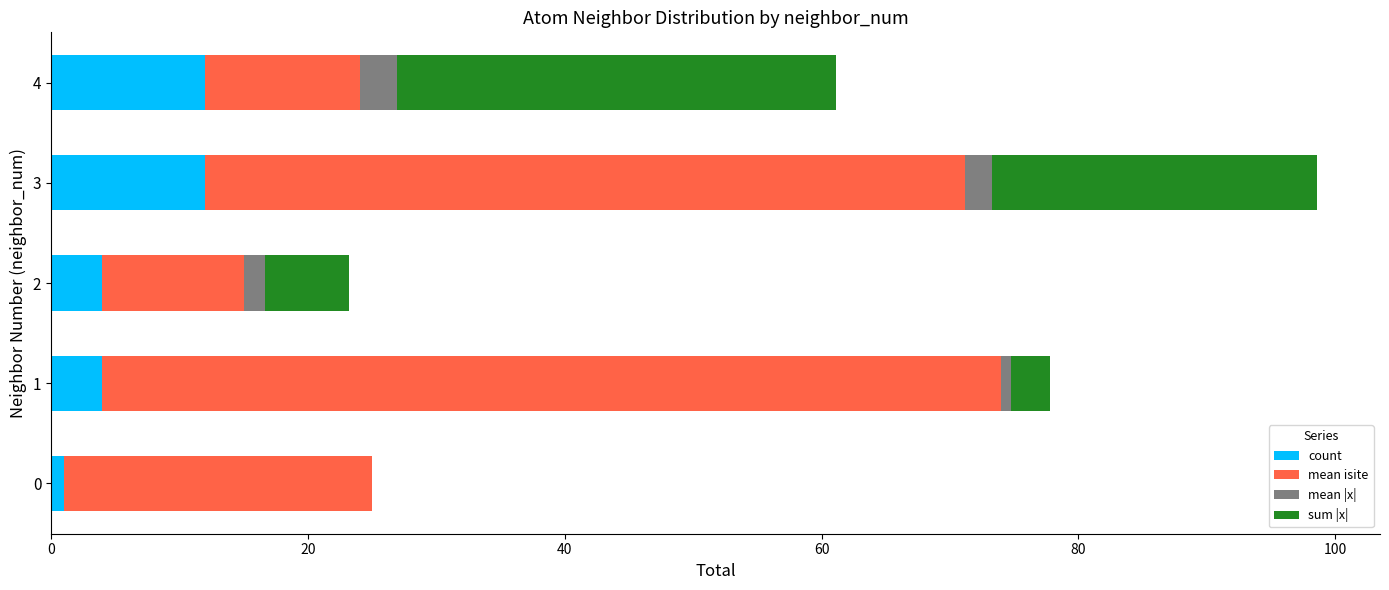

True or false: count has a value of 6.6 at 3.

False